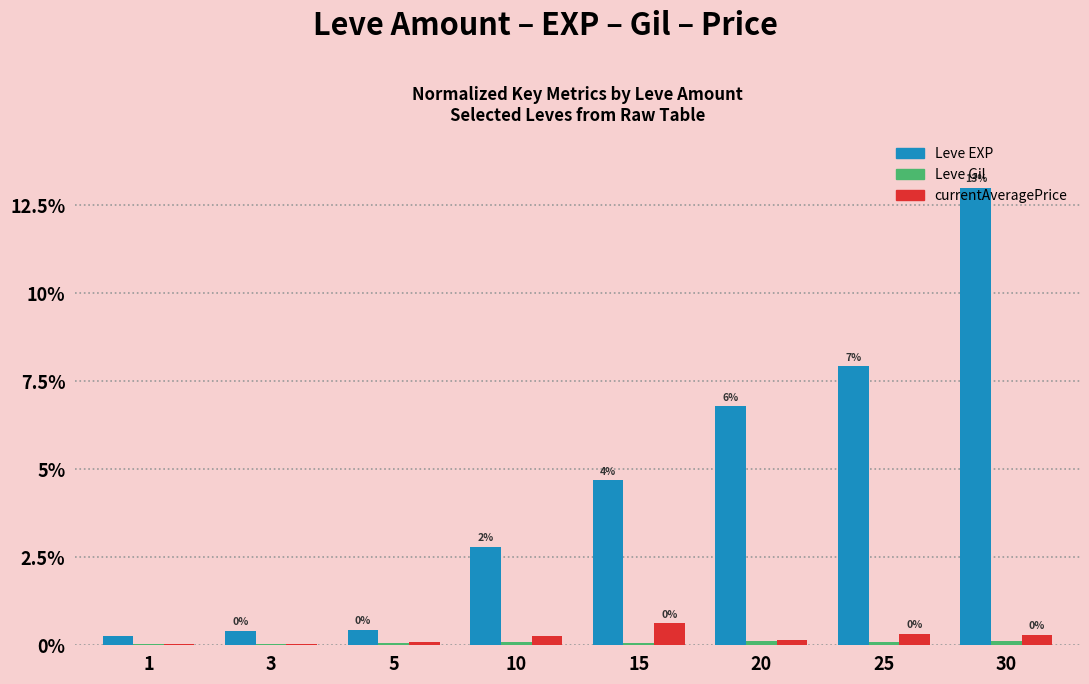

What is the spread (max minus min) of values at 20?

6.7